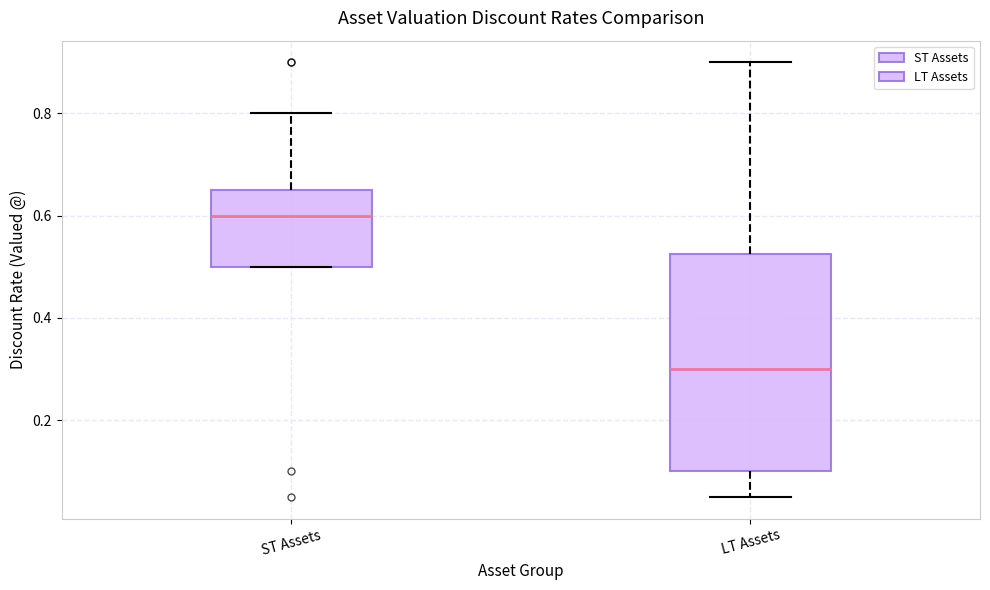

Reading left to right, read every box against the y-axis: the position of its median line, the range the box covers, and the ends of its whiskers. The values are not printed on the chart, so give them approximately, as read against the axis.

ST Assets: median 0.60, box 0.50 to 0.66, whiskers 0.50 to 0.80
LT Assets: median 0.30, box 0.10 to 0.52, whiskers 0.06 to 0.90